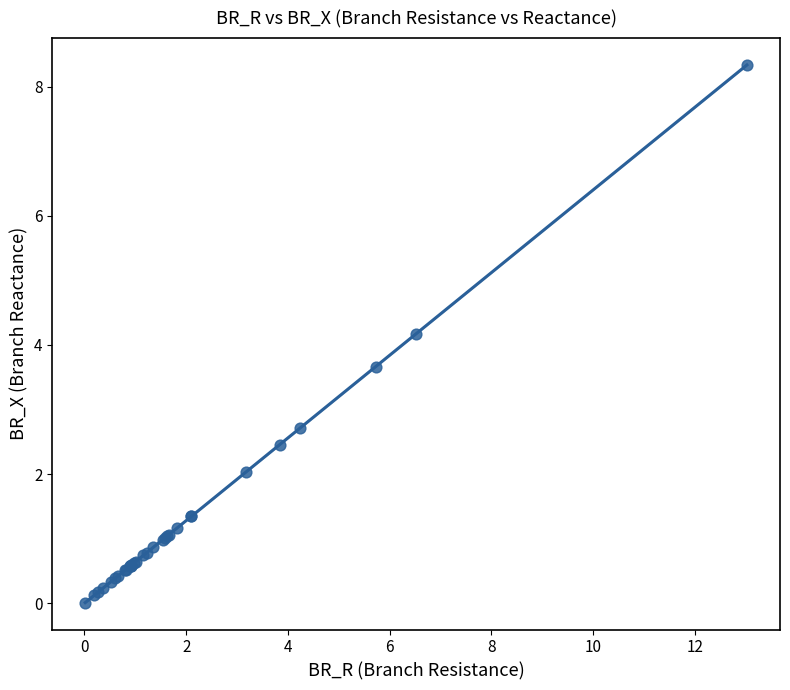

What Y value in the scatter plot is closest to 4?

4.2